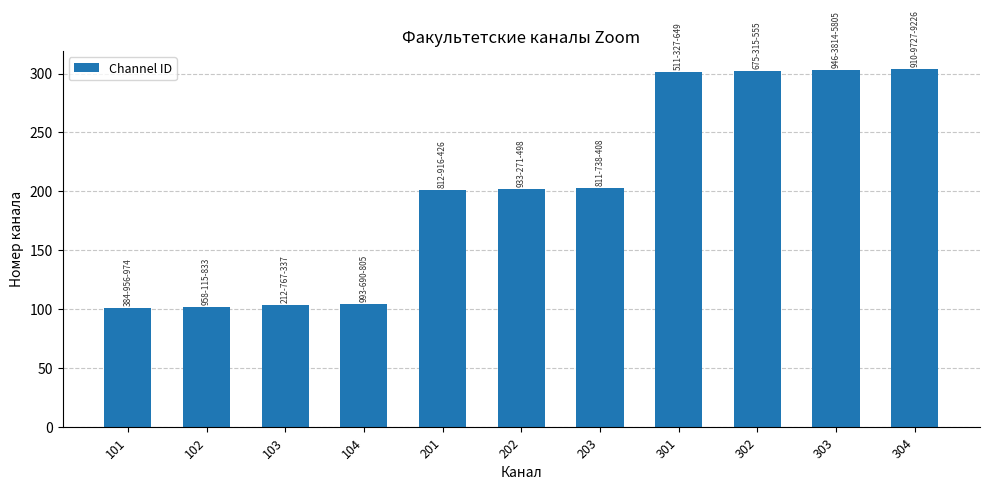

The chart shows a value of 303 at 303. True or false?

True